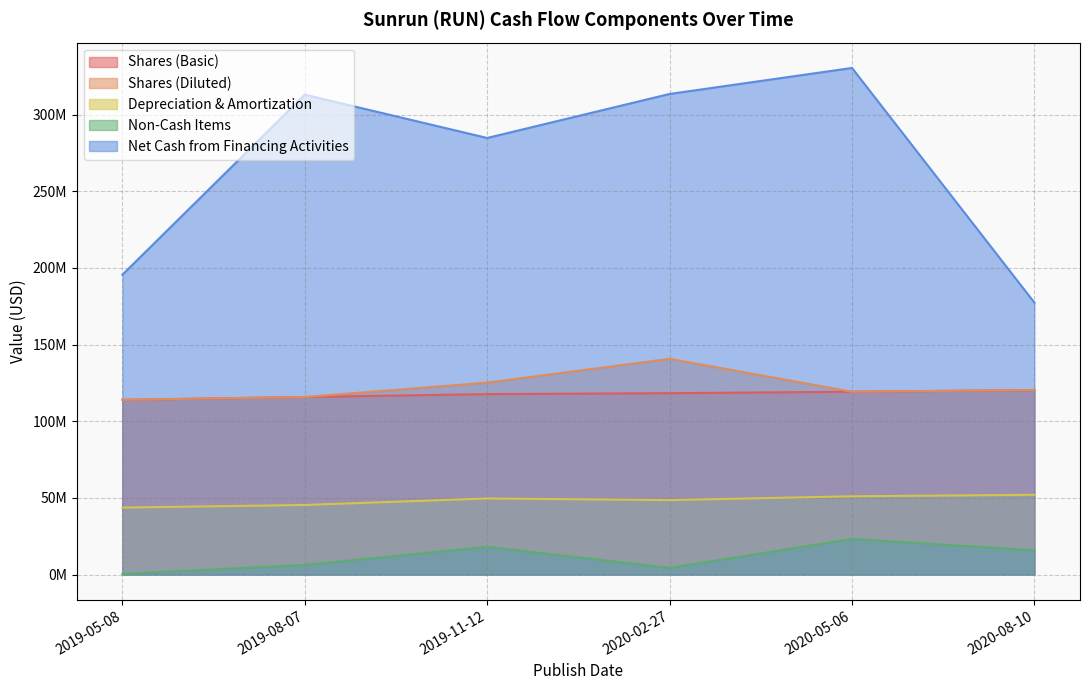

Reading left to right, what are all the values shown in this chart?

Shares (Basic): 2019-05-08=113912000	2019-08-07=115765000	2019-11-12=117652000	2020-02-27=118259000	2020-05-06=119220000	2020-08-10=120279000
Shares (Diluted): 2019-05-08=113912000	2019-08-07=115765000	2019-11-12=125151000	2020-02-27=140676000	2020-05-06=119220000	2020-08-10=120279000
Depreciation & Amortization: 2019-05-08=43661000	2019-08-07=45358000	2019-11-12=49601000	2020-02-27=48543000	2020-05-06=51021000	2020-08-10=51994000
Non-Cash Items: 2019-05-08=397000	2019-08-07=6288000	2019-11-12=18083000	2020-02-27=4343000	2020-05-06=23233000	2020-08-10=15779000
Net Cash from Financing Activities: 2019-05-08=195517000	2019-08-07=312946000	2019-11-12=284701000	2020-02-27=313408000	2020-05-06=330369000	2020-08-10=177304000